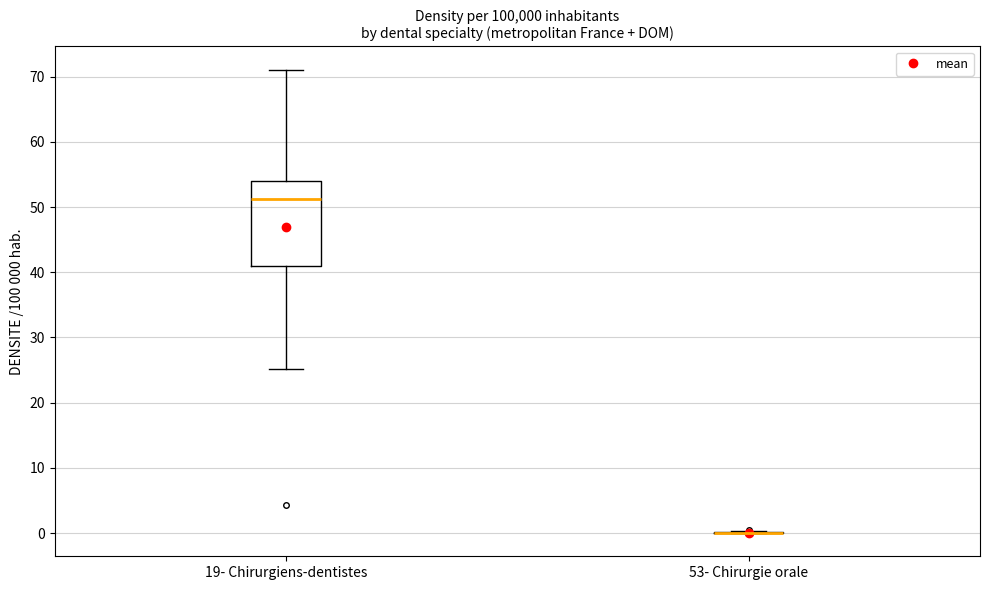

Where does the lower whisker of the box for 19- Chirurgiens-dentistes end on the y-axis? The values are not printed on the chart, so give them approximately, as read against the axis.

25